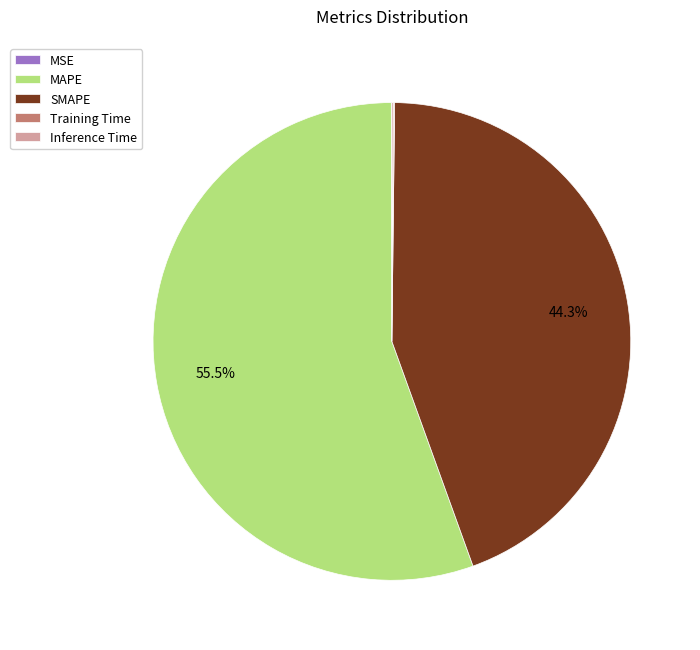

Approximately how many times larger is the value at SMAPE compared to MAPE?

0.8